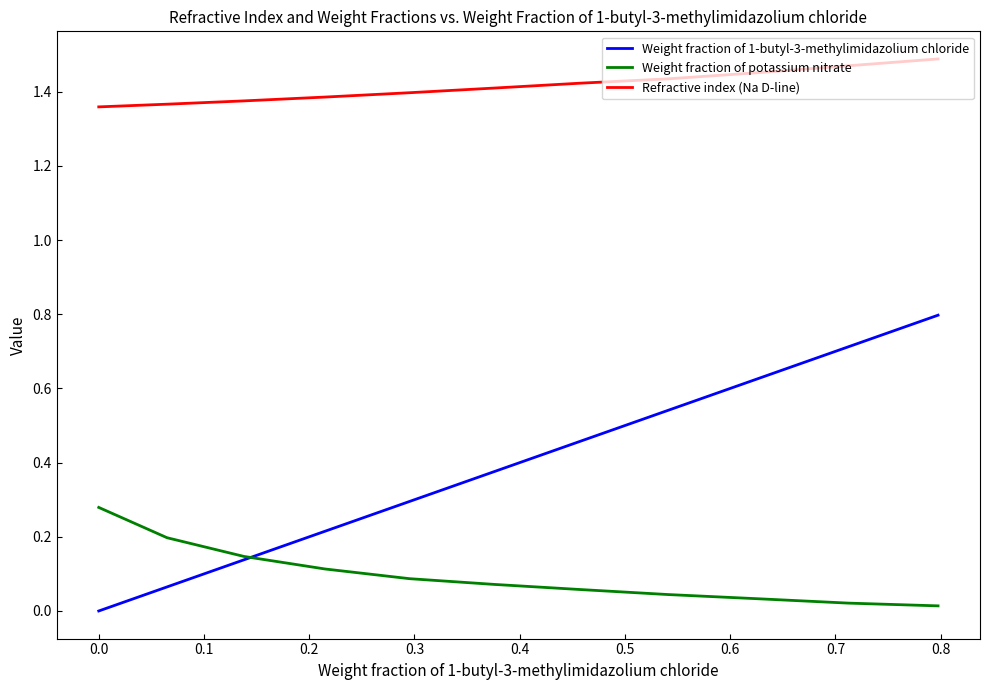

Which series has the largest range (max minus min)?

Weight fraction of 1-butyl-3-methylimidazolium chloride